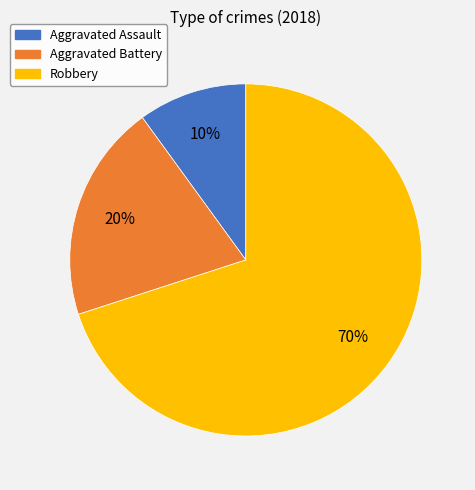

What is the smallest slice in the pie chart?

Aggravated Assault